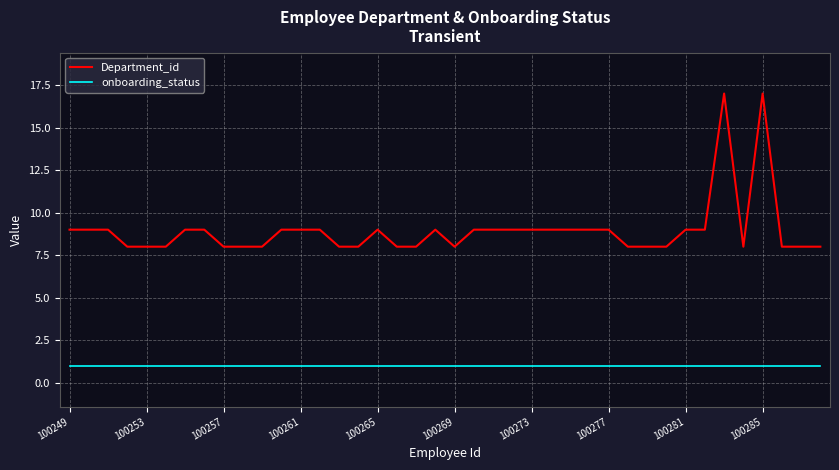

Which series has the widest spread of values?

Department_id